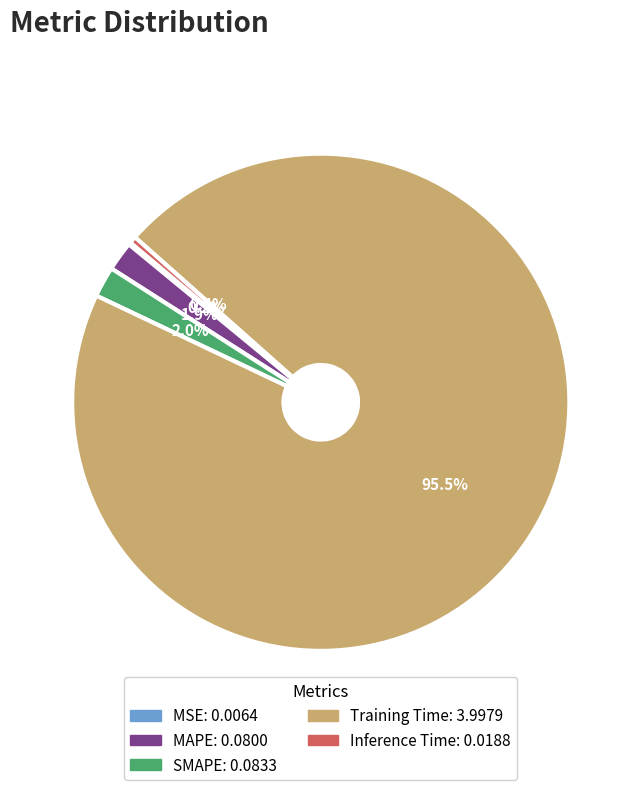

Which slice represents more than half of the pie?

Training Time